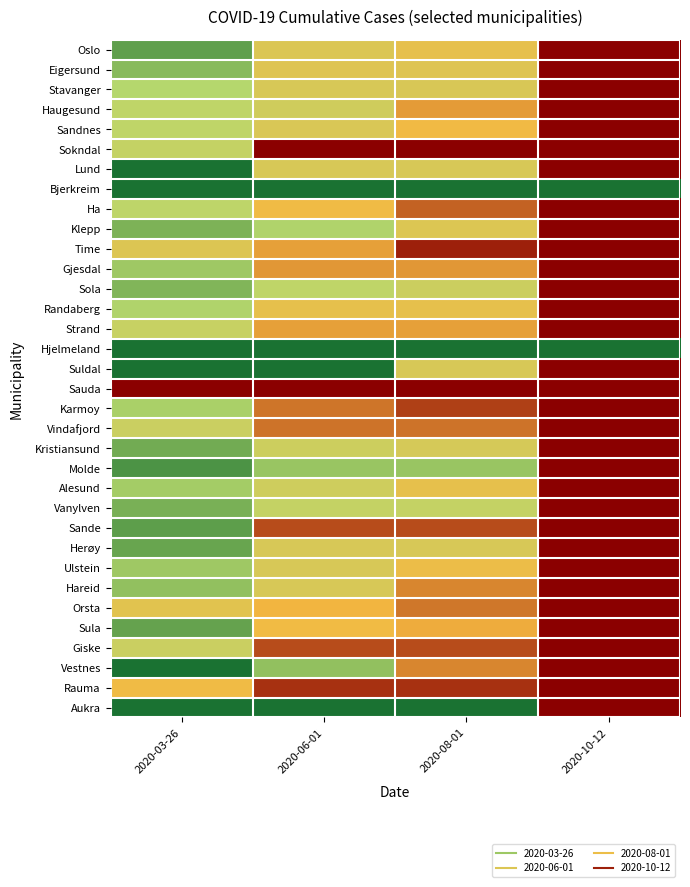

What is the total value across all series at 2020-06-01?

17.9